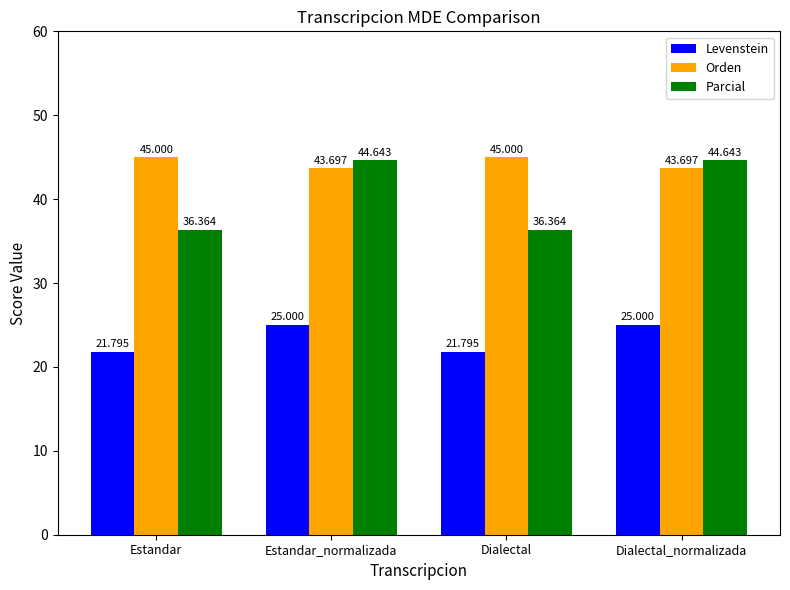

What are all the series names shown in the legend?

Levenstein, Orden, Parcial